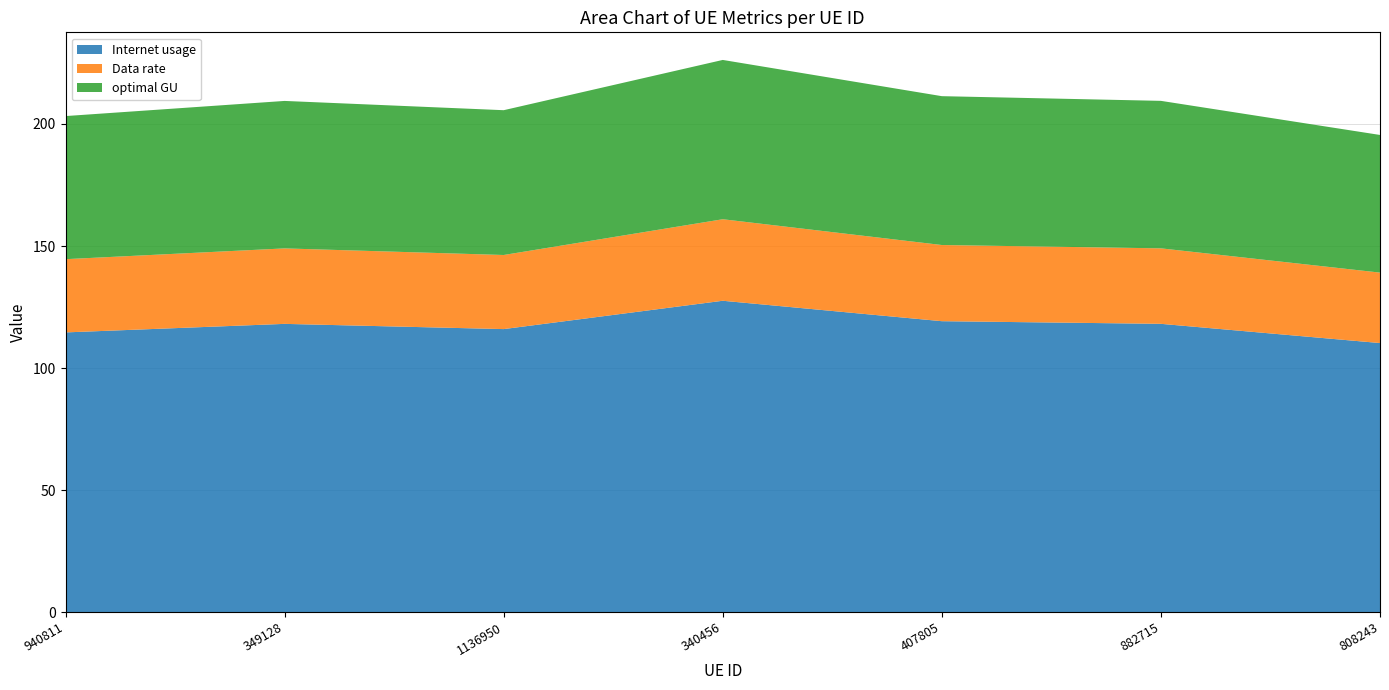

Reading left to right, transcribe all the data shown in this chart.

Internet usage: 114.6	118.1	115.9	127.6	119.2	118.1	110.2
Data rate: 30.0	30.9	30.4	33.4	31.2	30.9	28.9
optimal GU: 58.6	60.4	59.3	65.3	61.0	60.4	56.4